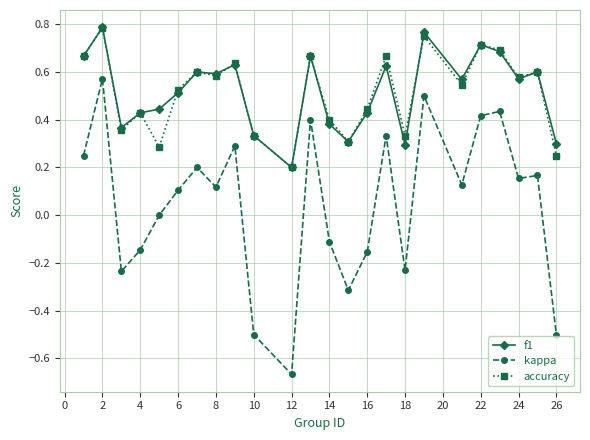

Which series has the widest spread of values?

kappa